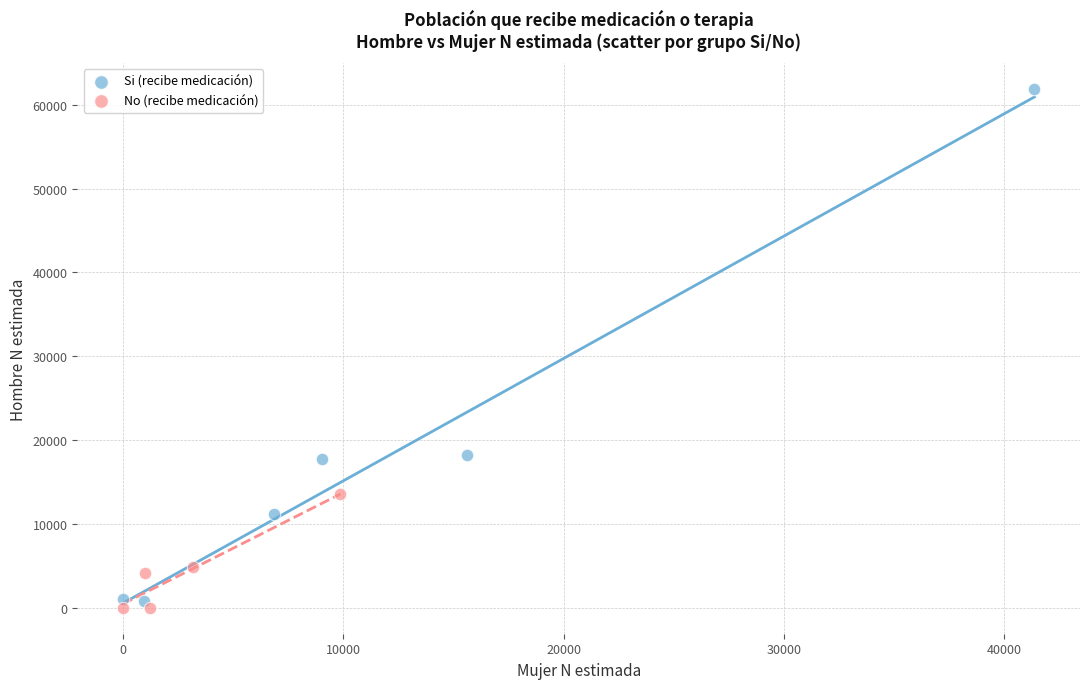

Which series has the widest spread of Y values?

Si (recibe medicación)